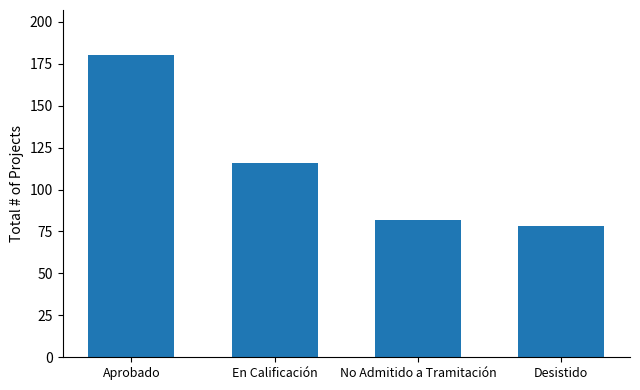

How many categories are shown in the chart?

4